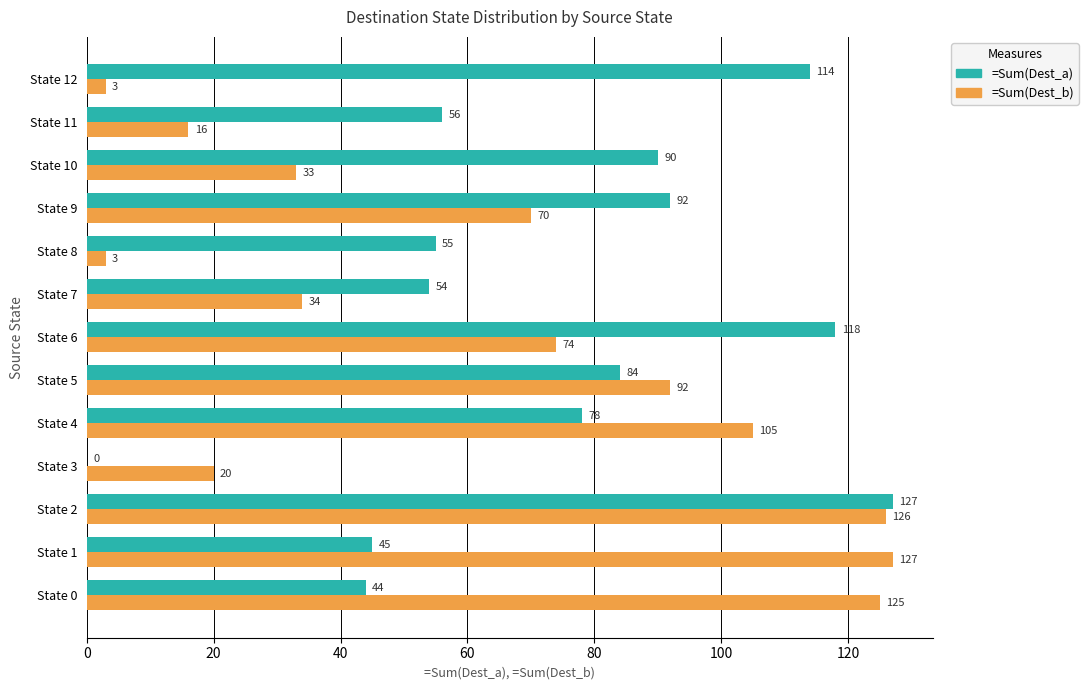

What are all the series names shown in the legend?

=Sum(Dest_a), =Sum(Dest_b)